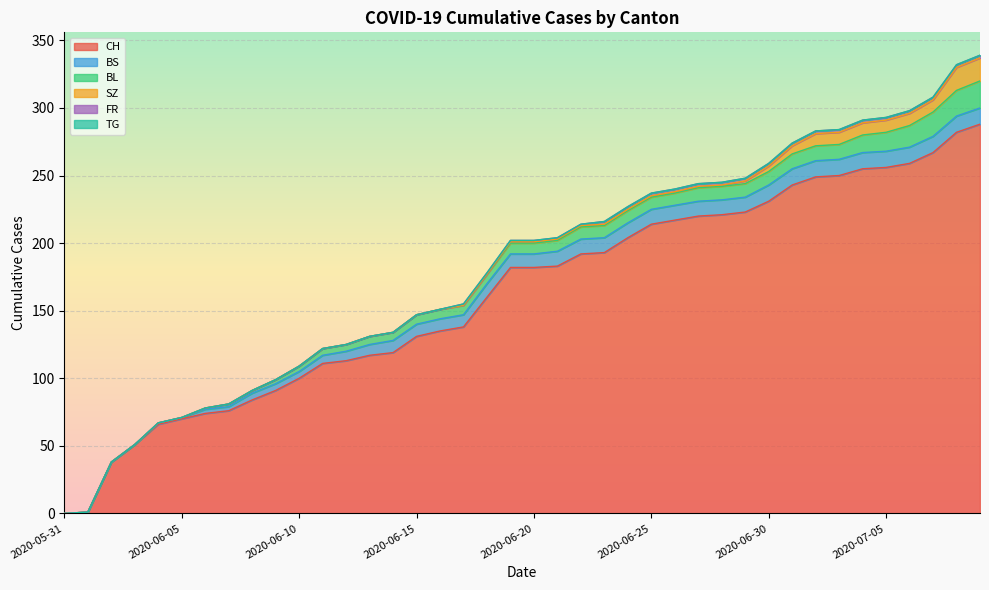

True or false: TG and CH cross at least once.

False